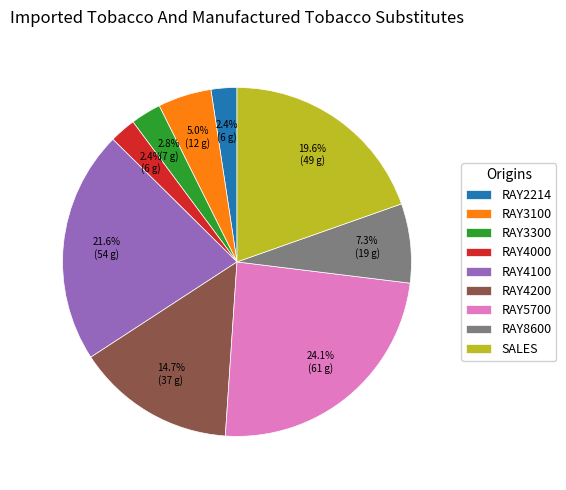

What is the largest slice in the pie chart?

RAY5700